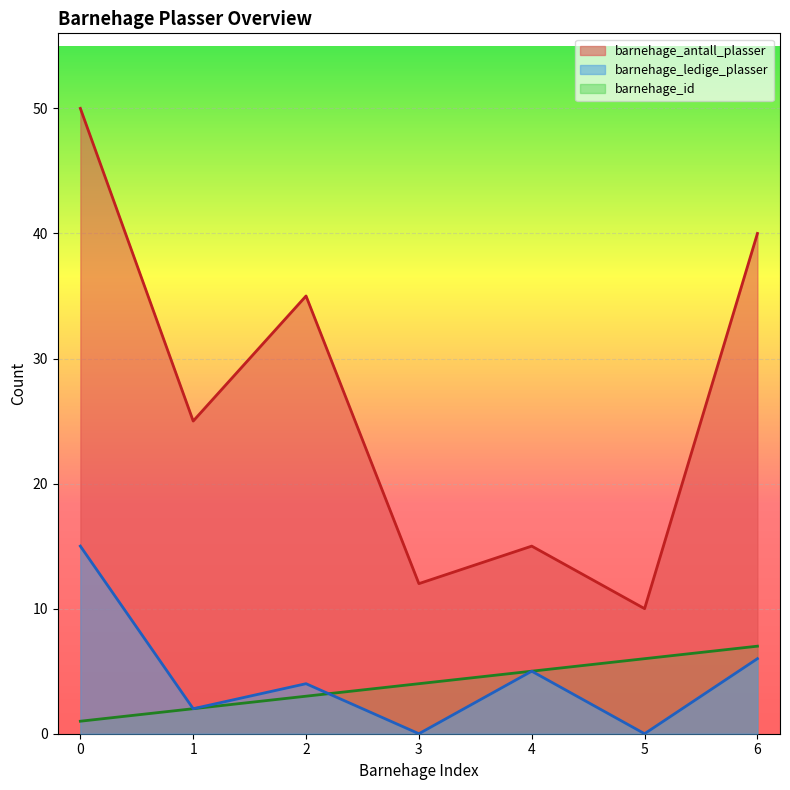

How many barnehage_id values are between 2 and 6?

5